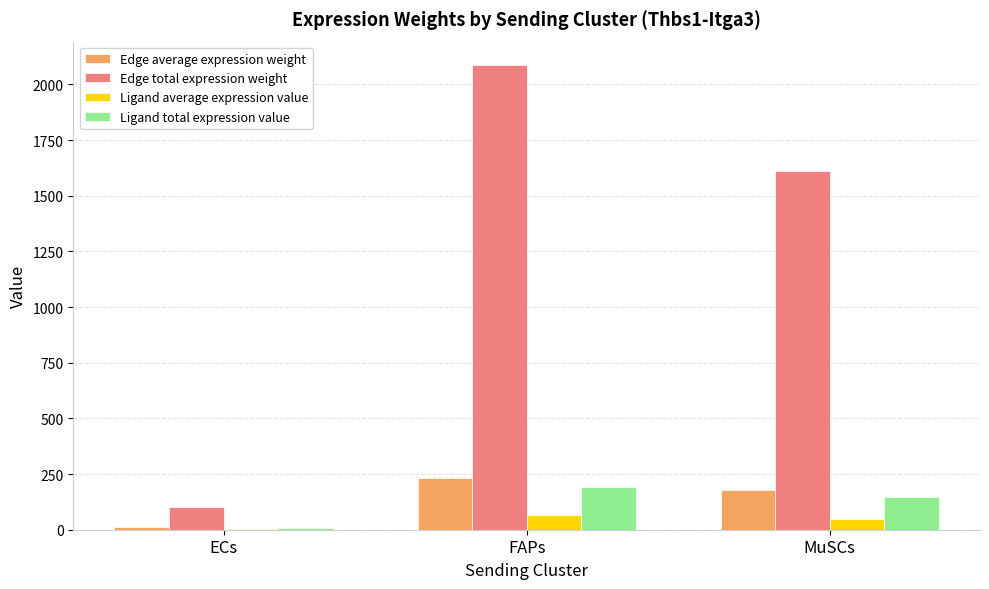

What value does the Ligand total expression value series have at MuSCs?

148.2